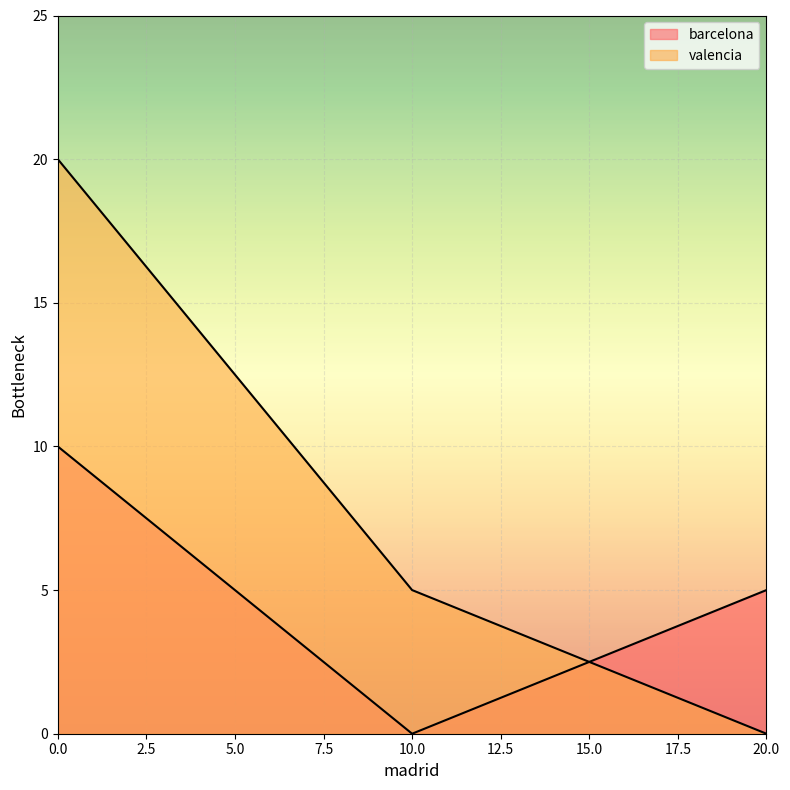

The valencia series shows -8 at 20. True or false?

False